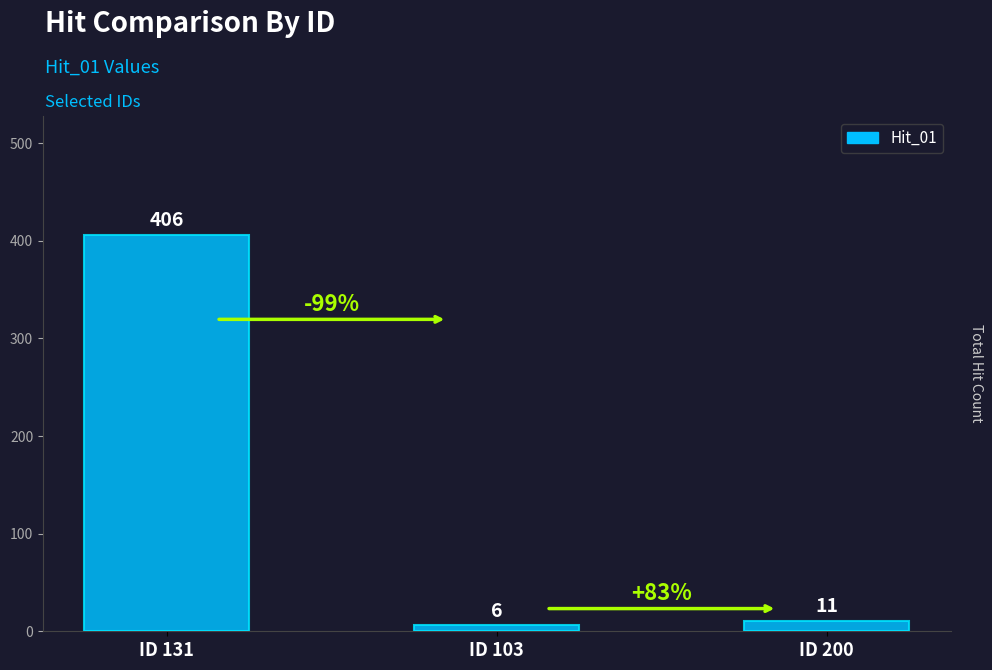

Which label corresponds to the largest value in the chart?

ID 131